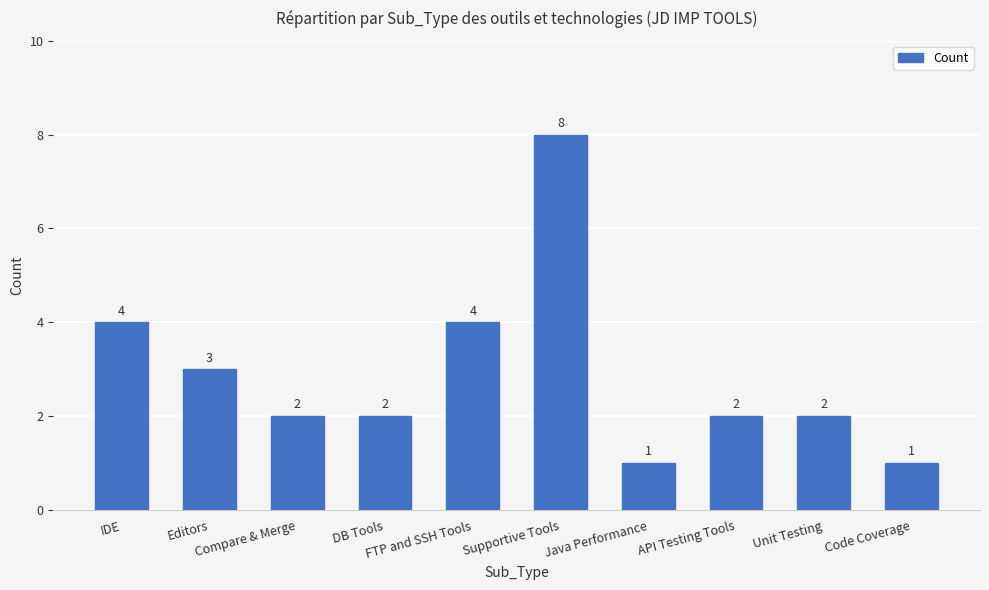

What position from the right is Code Coverage?

1